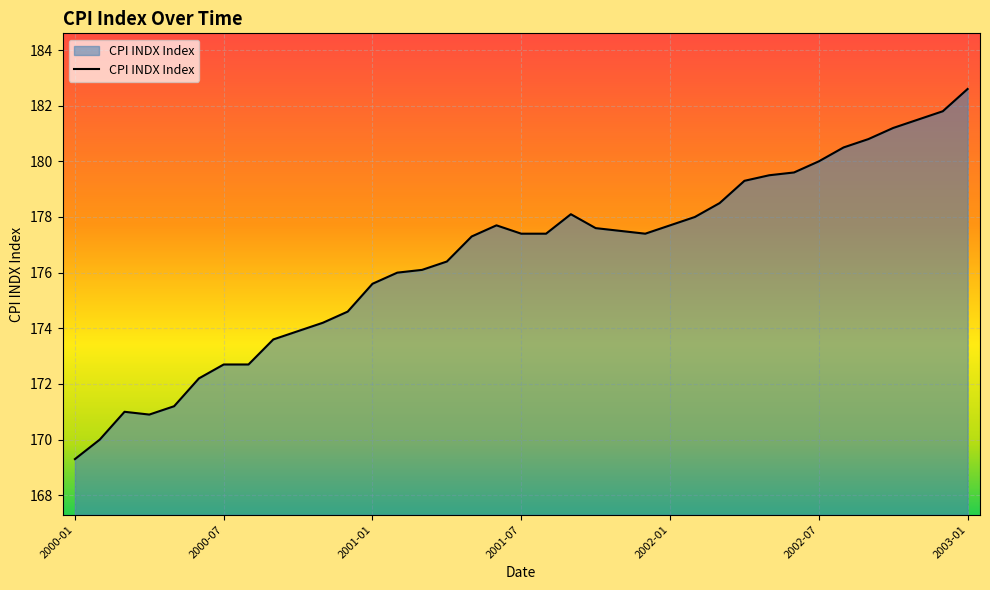

What is the greatest value displayed?

182.6